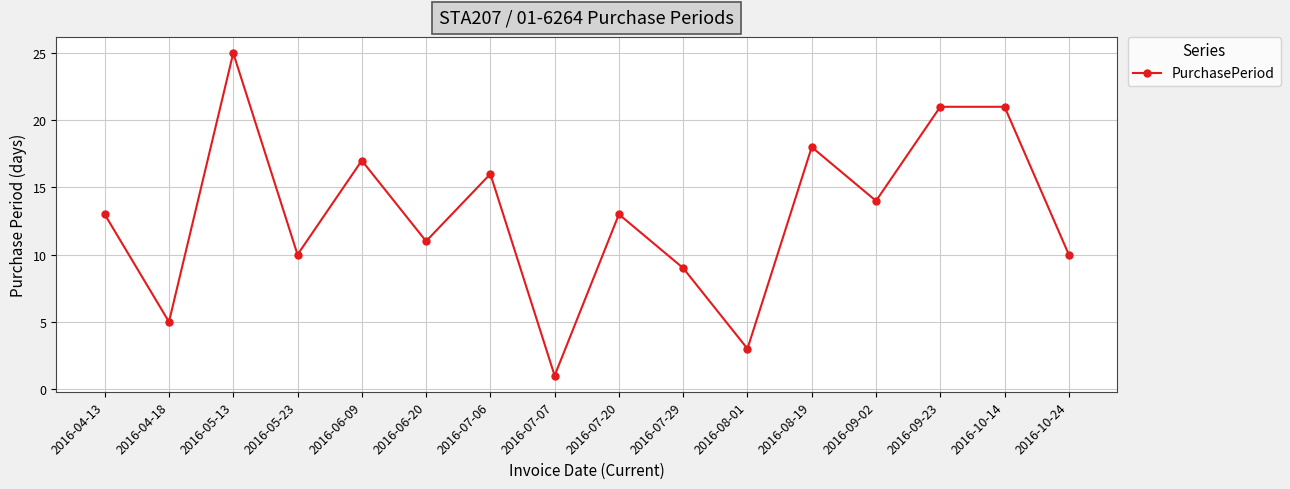

At which category does the chart reach its minimum across all series?

2016-07-07